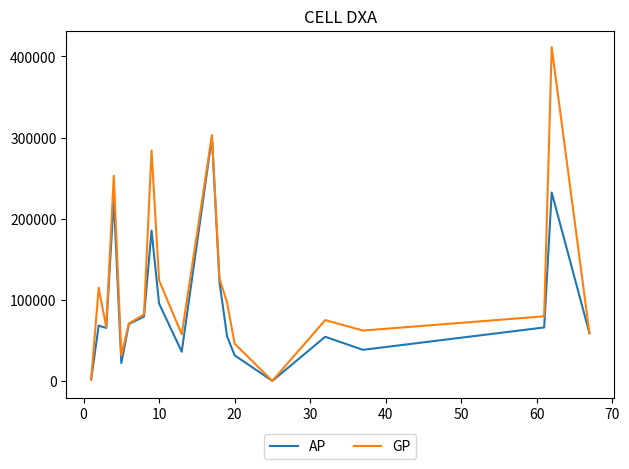

How many interior local valleys does the GP series have?

5